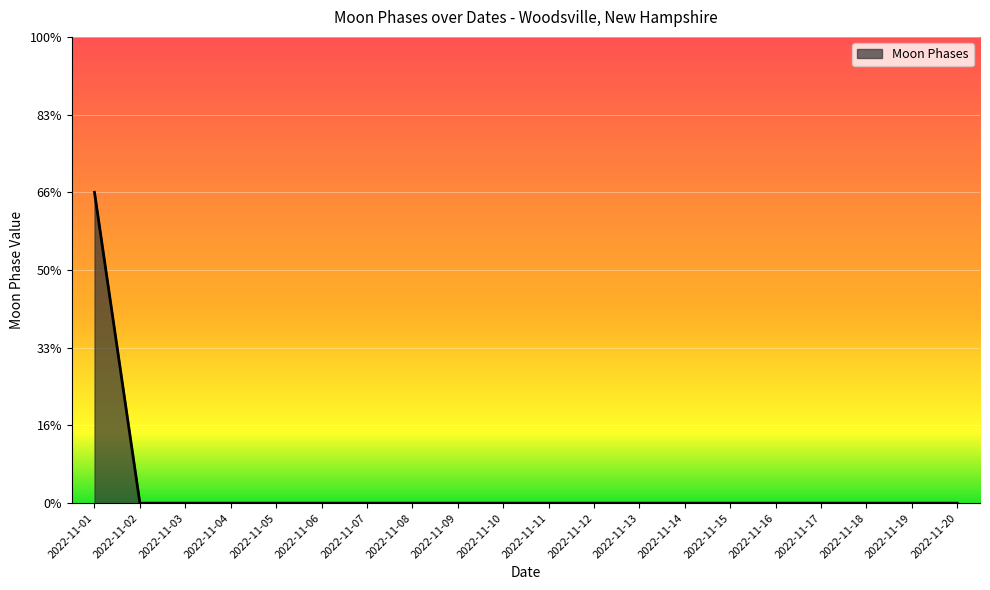

Which has a higher value, 2022-11-20 or 2022-11-14?

2022-11-20